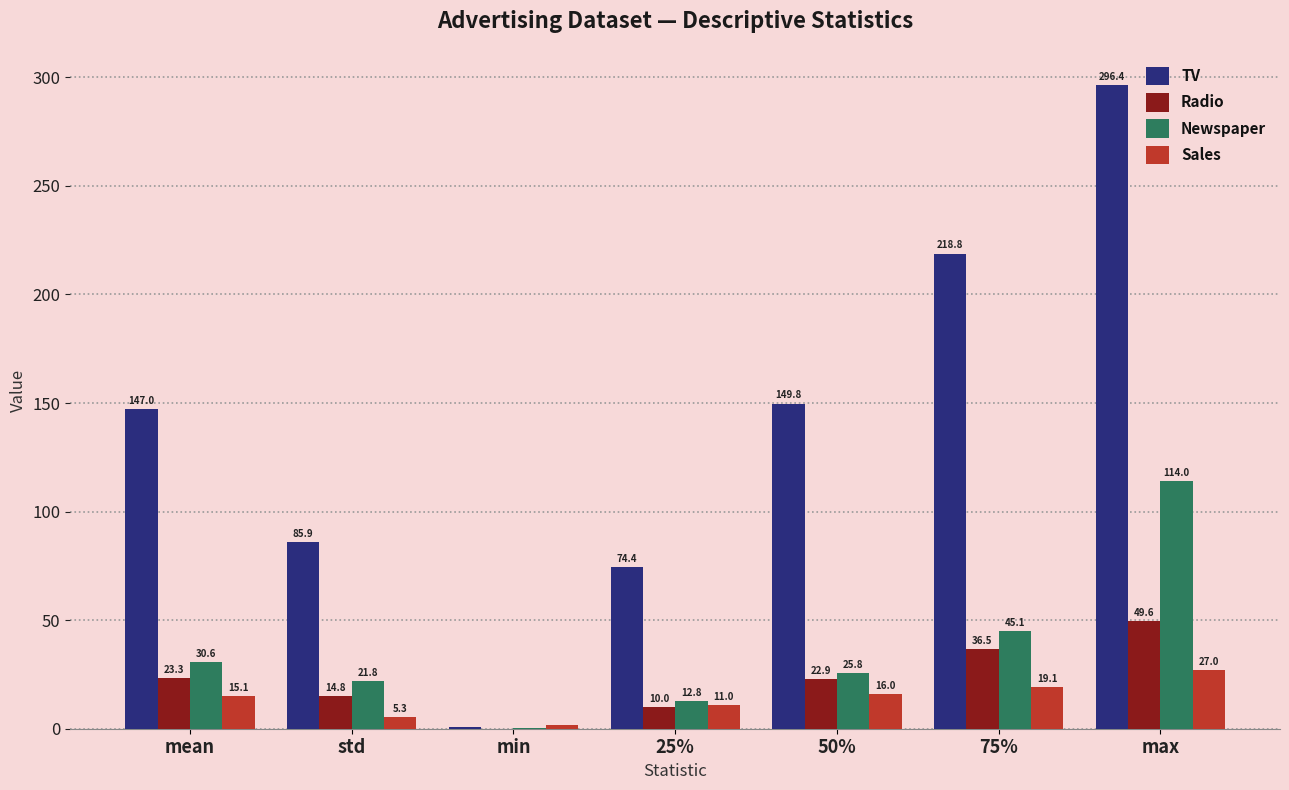

Are the bars grouped side by side (vs. stacked)?

Yes